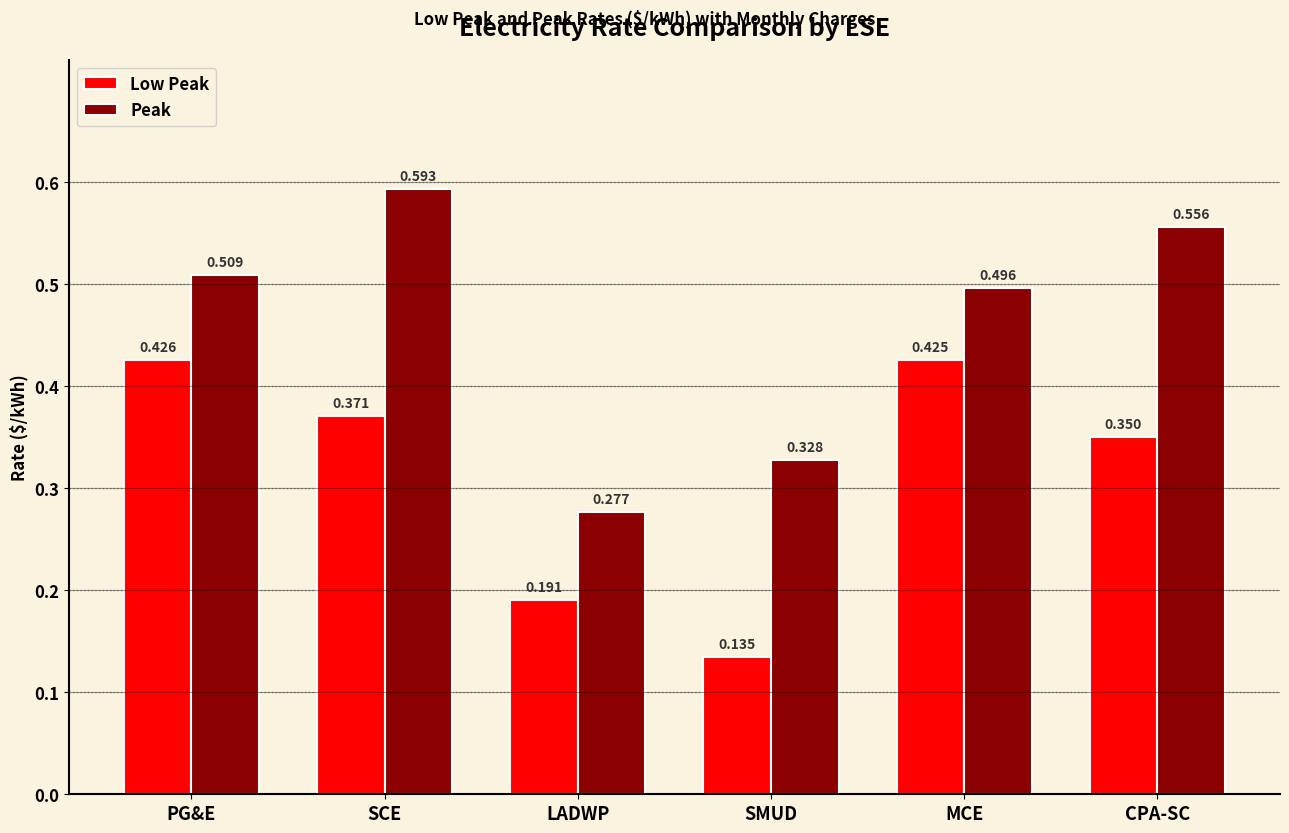

What is the label of the 1st bar from the left?

PG&E